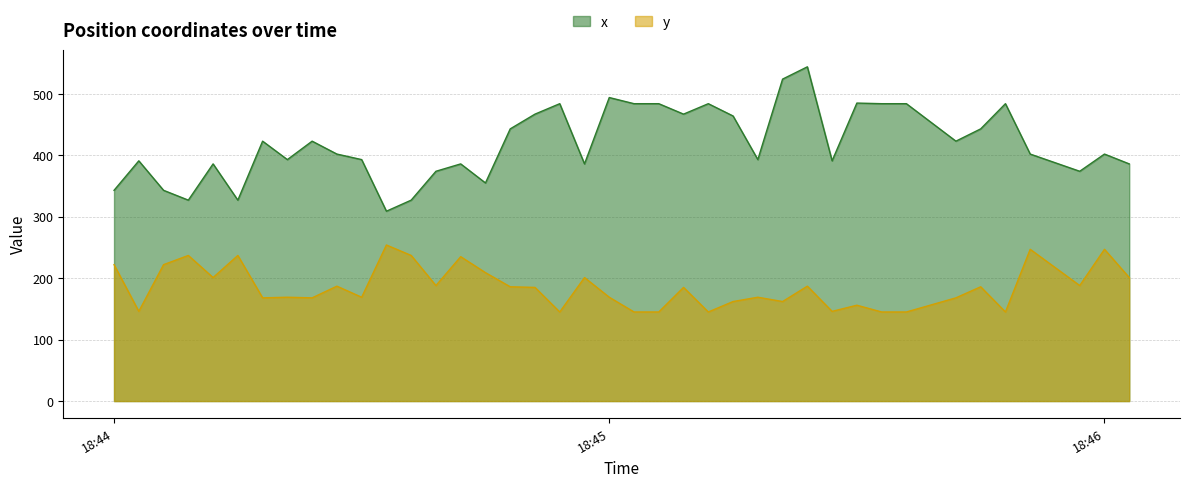

How many distinct data groups are displayed?

2